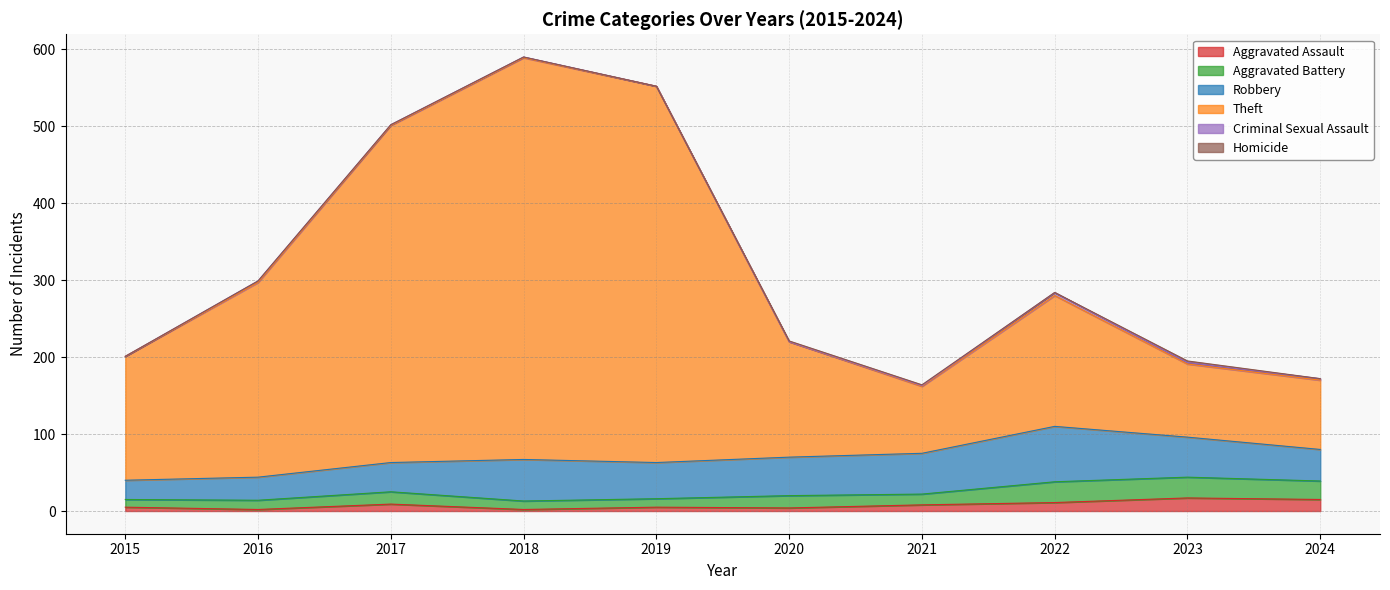

Which category has the highest value in the Theft series?

2018